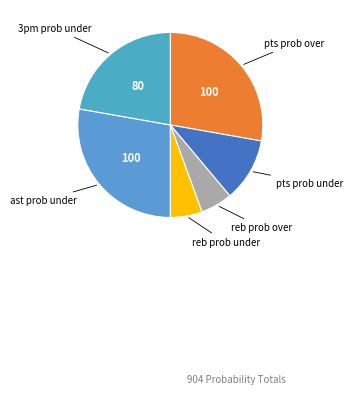

How many segments does this pie chart have?

6